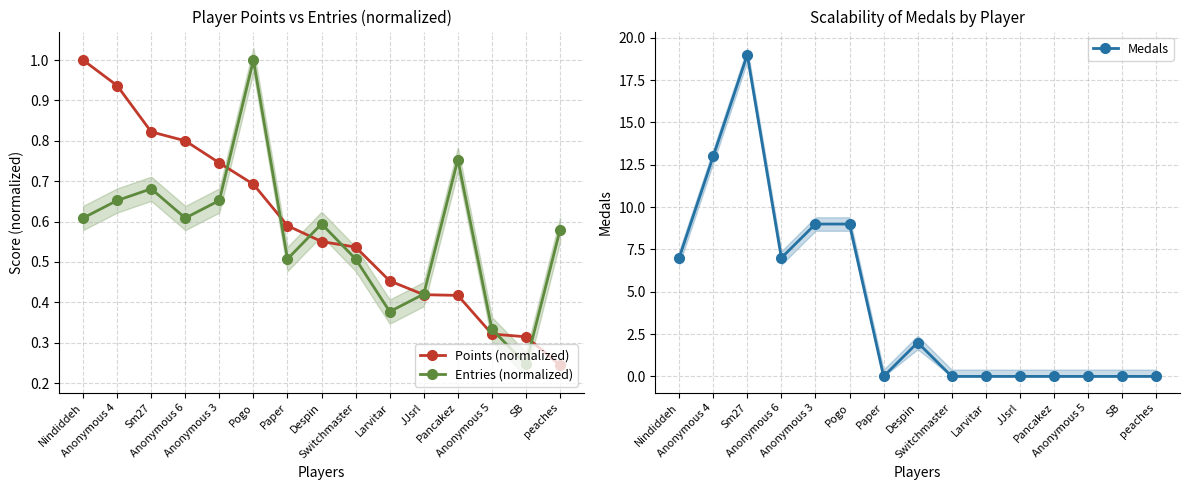

Reading right to left, what are all the values shown in this chart?

Points (normalized): 0.2	0.3	0.3	0.4	0.4	0.5	0.5	0.6	0.6	0.7	0.7	0.8	0.8	0.9	1.0
Entries (normalized): 0.6	0.2	0.3	0.8	0.4	0.4	0.5	0.6	0.5	1.0	0.7	0.6	0.7	0.7	0.6
Medals: 0.0	0.0	0.0	0.0	0.0	0.0	0.0	2.0	0.0	9.0	9.0	7.0	19.0	13.0	7.0